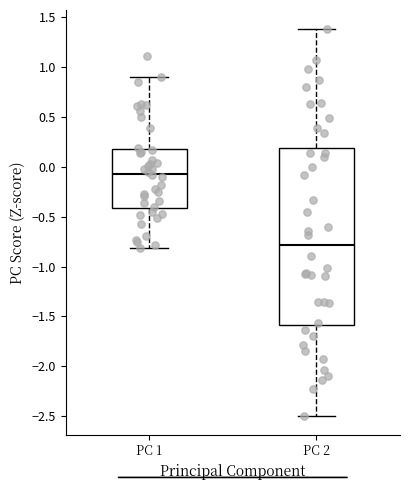

Comparing the boxes themselves (not the whiskers), which one is the tallest?

PC 2